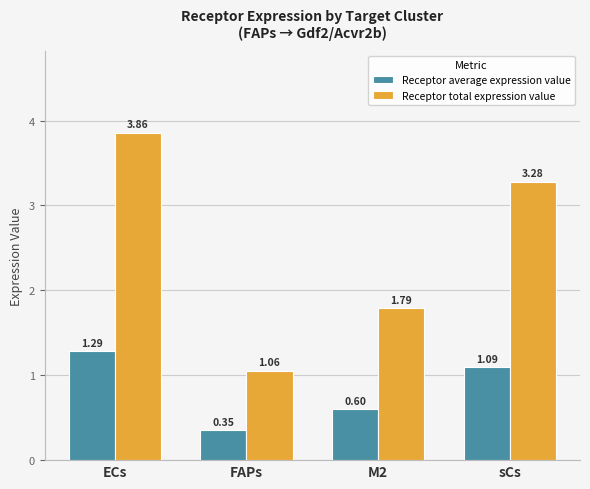

What is the label of the 3rd bar from the left?

M2